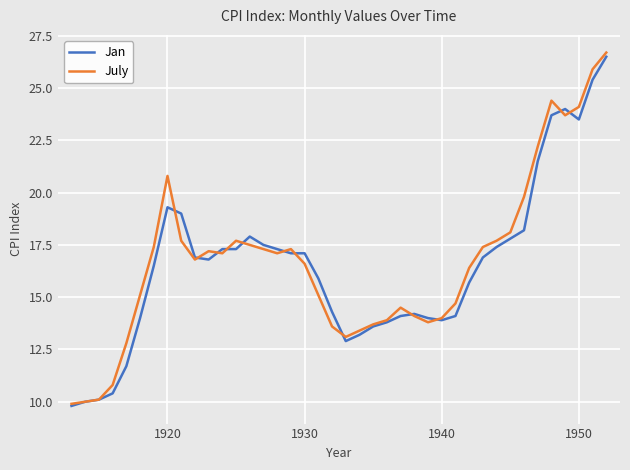

What are all the series names shown in the legend?

Jan, July